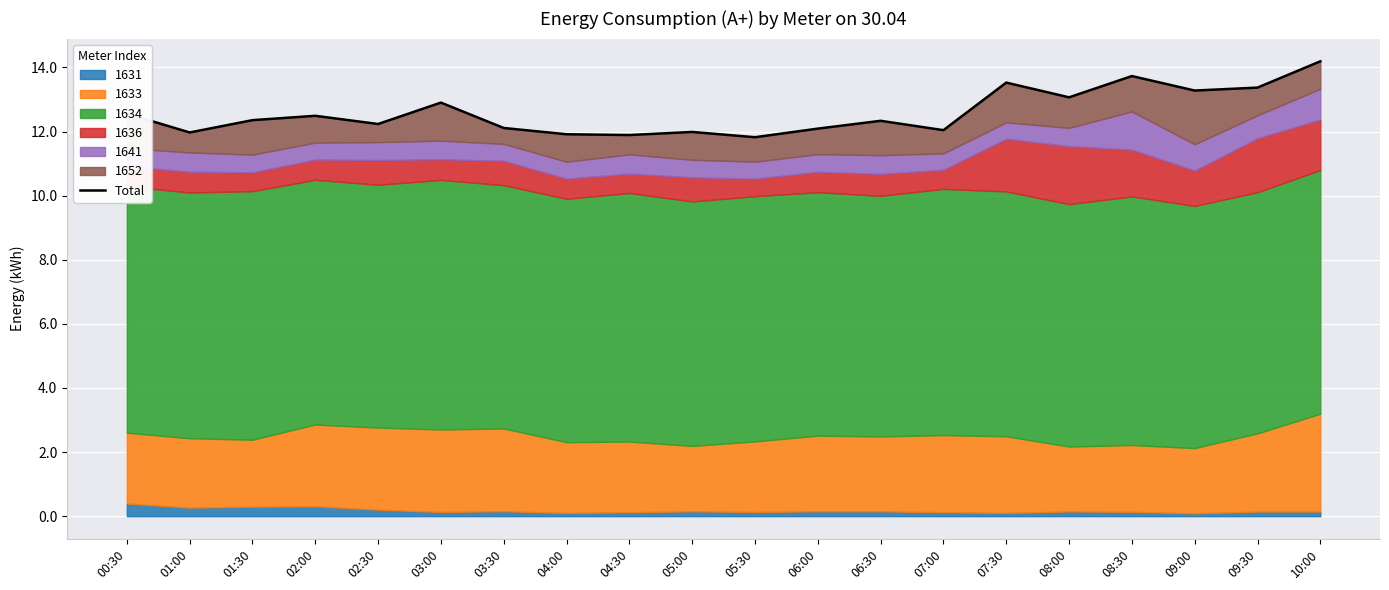

Between 05:30 and 02:00, which is larger?

02:00